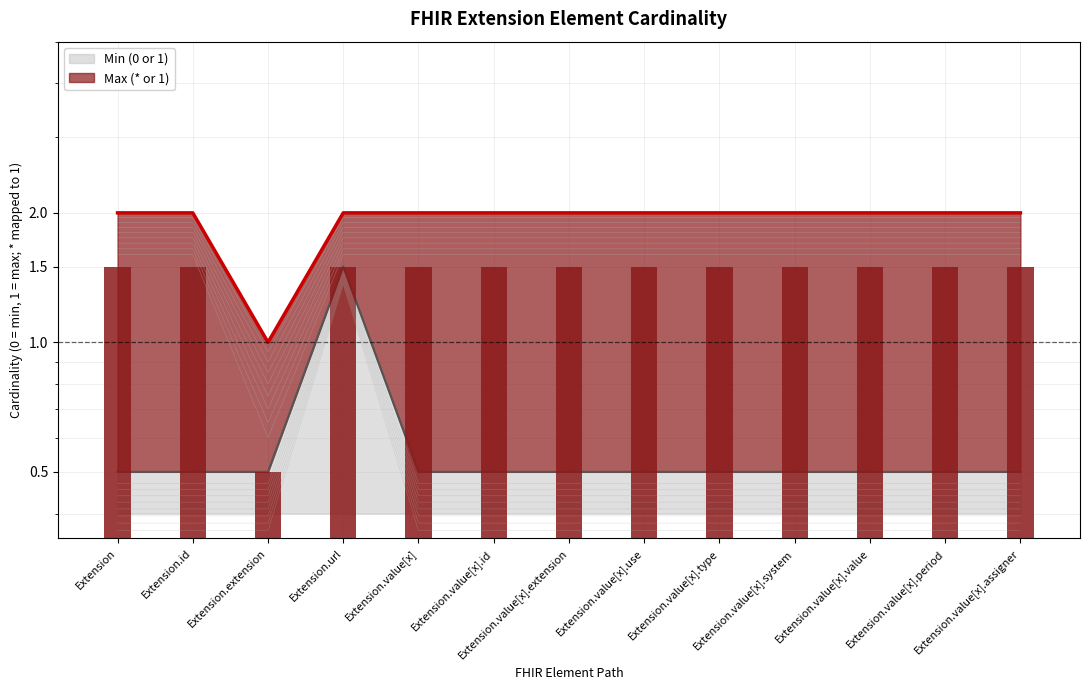

Is the value of Max (* or 1) at Extension.value[x] greater than the value of Min (0 or 1) at Extension.extension?

Yes